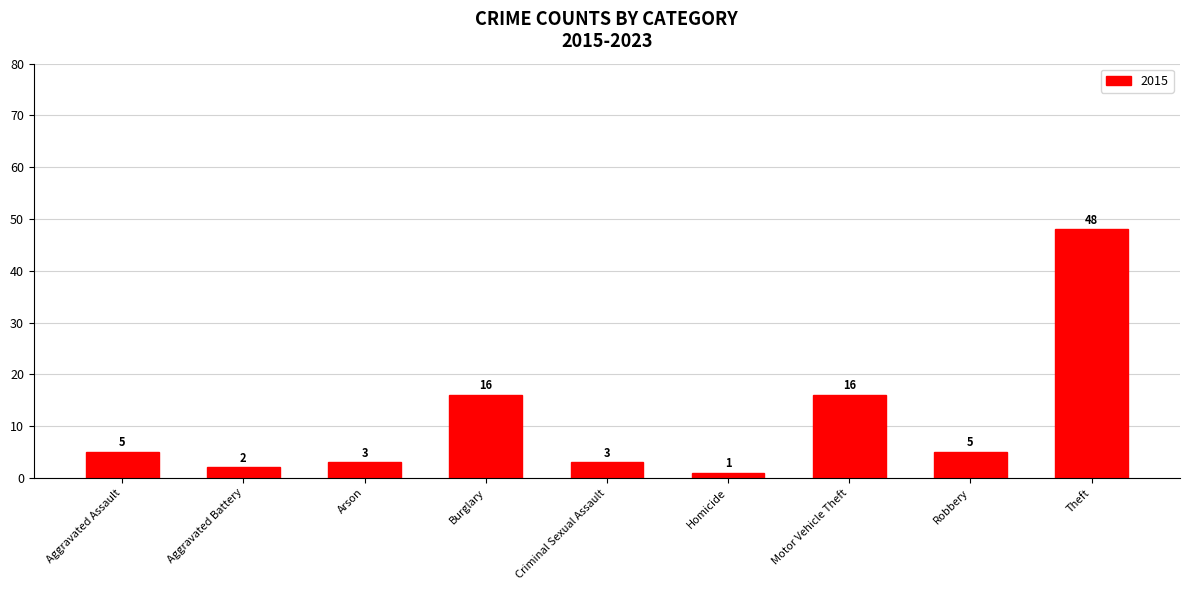

What is the difference between the values at Motor Vehicle Theft and Homicide?

15